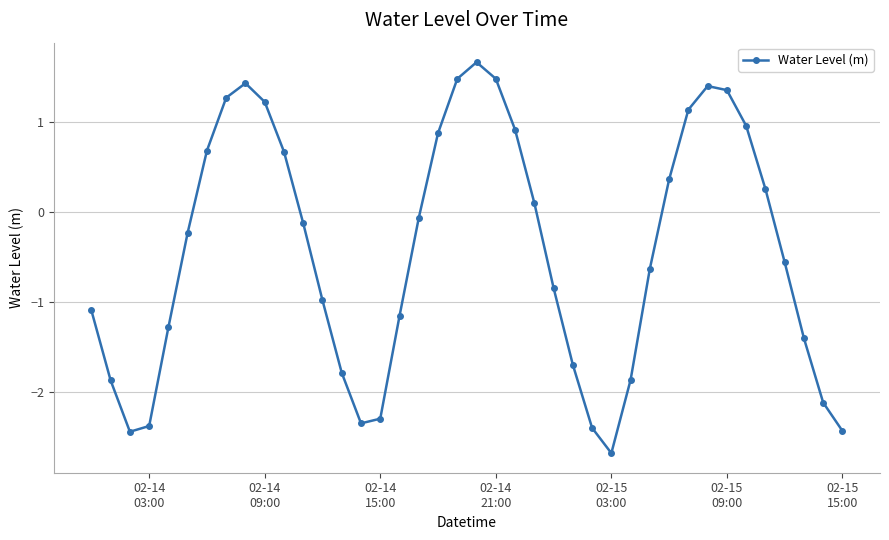

What is the smallest value displayed?

-2.7